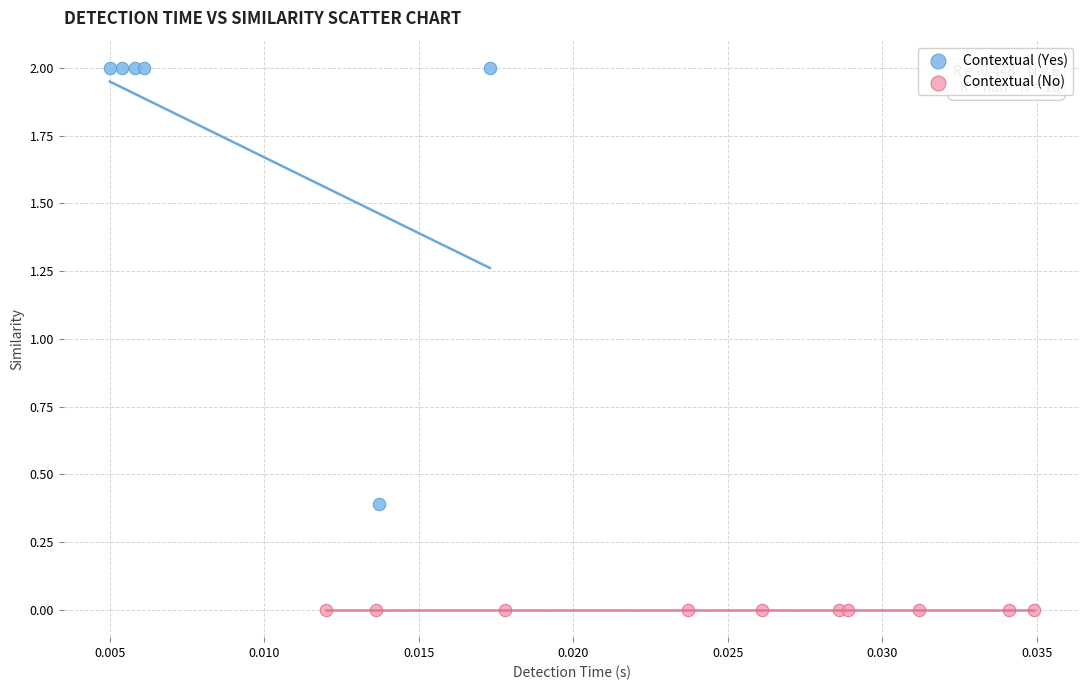

Which series contains the highest Y value?

Contextual (Yes)